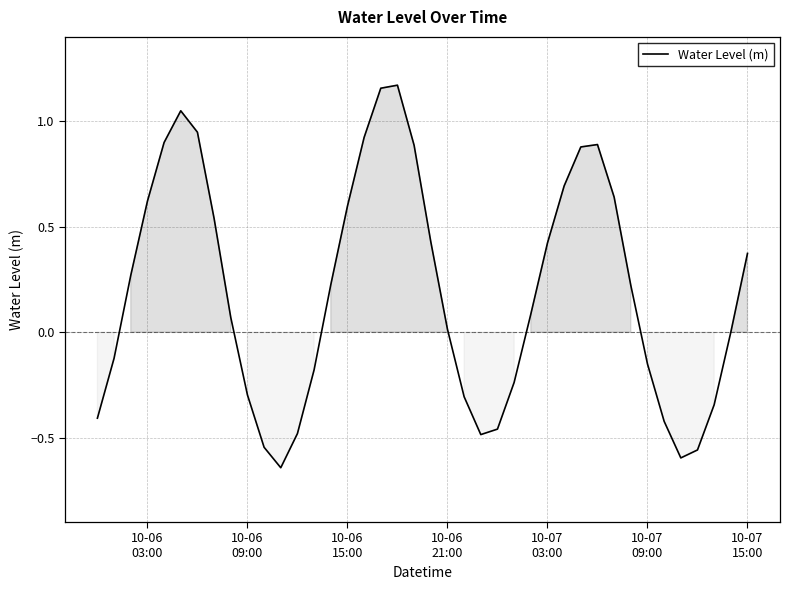

What is the difference between the maximum and minimum values?

1.8